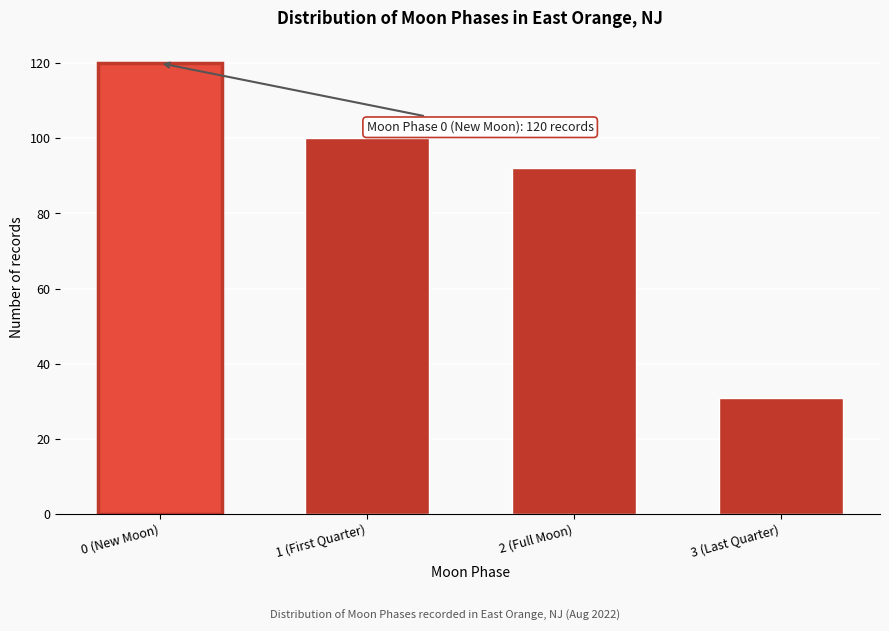

Reading right to left, transcribe all the data shown in this chart.

31	92	100	120